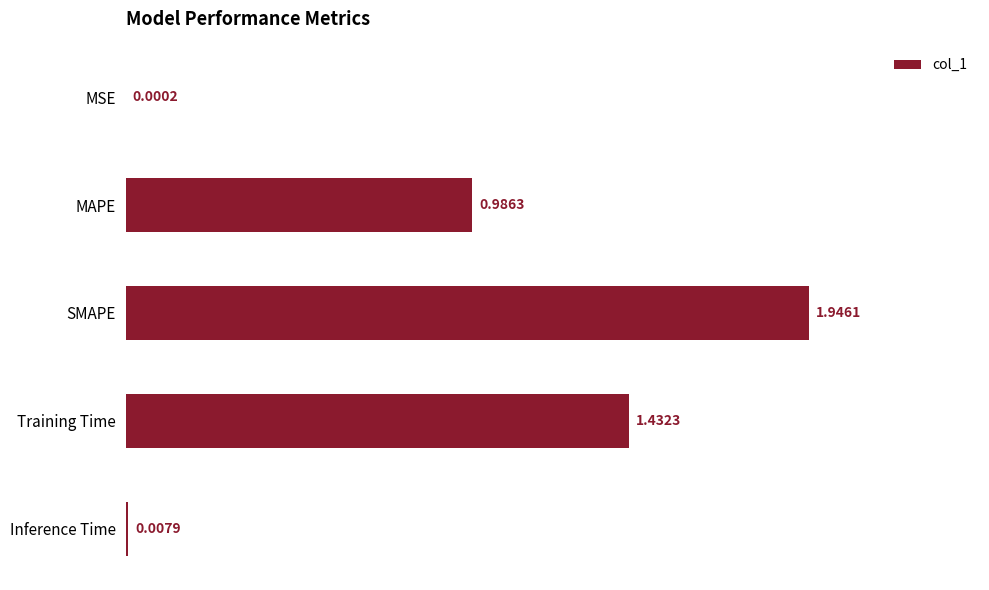

What is the sum of all values?

4.4